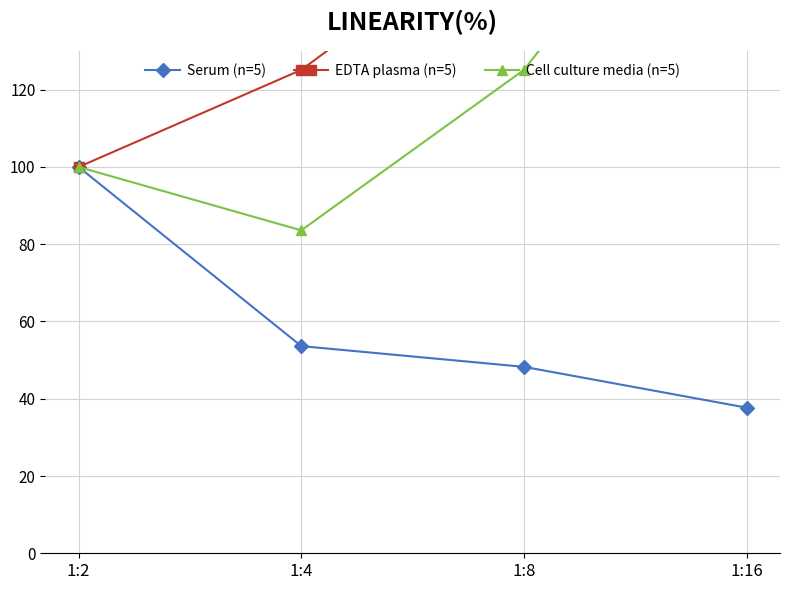

Reading left to right, extract all data points from this chart.

Serum (n=5): 1:2=100.0	1:4=53.6	1:8=48.3	1:16=37.7
EDTA plasma (n=5): 1:2=100.0	1:4=125.1	1:8=167.6	1:16=168.1
Cell culture media (n=5): 1:2=100.0	1:4=83.6	1:8=125.1	1:16=198.6